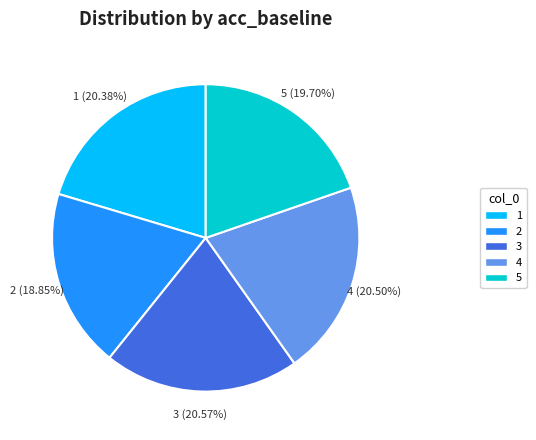

How many slices are in this pie chart?

5